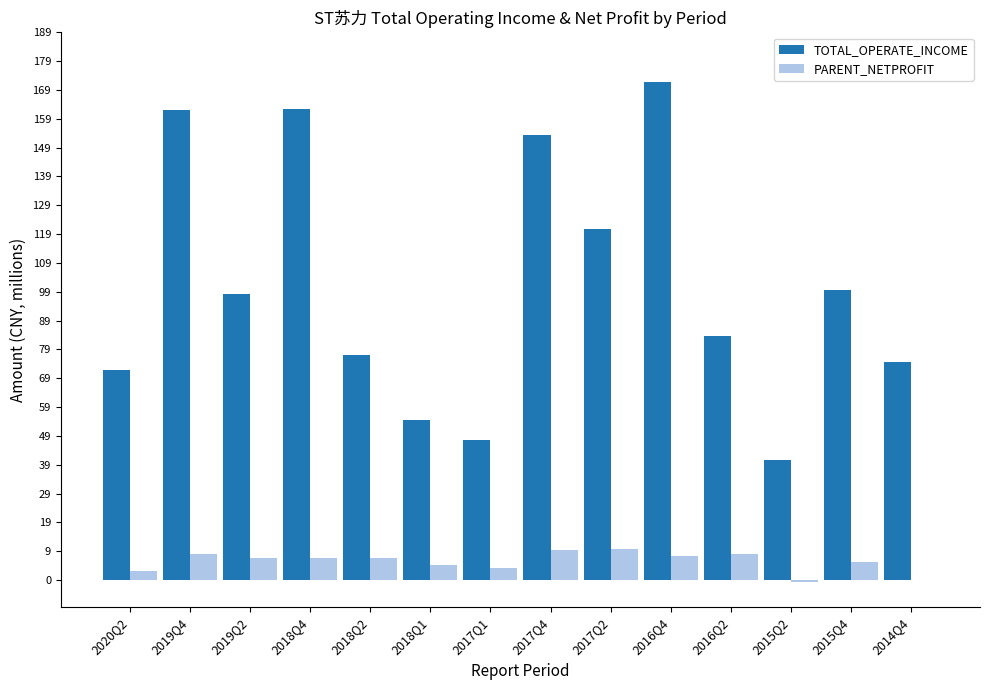

What is the highest value of the TOTAL_OPERATE_INCOME series?

172262026.2